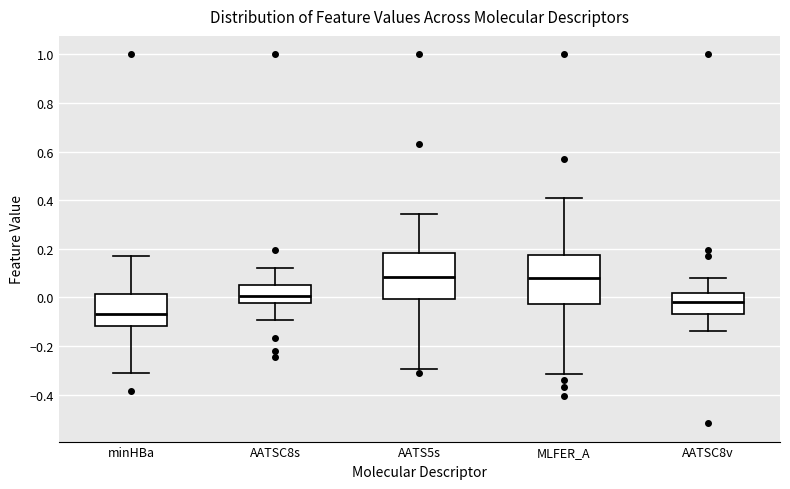

Reading left to right, transcribe this box plot: for each box, give where its median line is, the range the box spans, and where its two whiskers end, as read against the y-axis. The values are not printed on the chart, so give them approximately, as read against the axis.

minHBa: median -0.06, box -0.12 to 0.02, whiskers -0.32 to 0.16
AATSC8s: median 0.00, box -0.02 to 0.06, whiskers -0.10 to 0.12
AATS5s: median 0.08, box 0.00 to 0.18, whiskers -0.30 to 0.34
MLFER_A: median 0.08, box -0.02 to 0.18, whiskers -0.32 to 0.40
AATSC8v: median -0.02, box -0.06 to 0.02, whiskers -0.14 to 0.08